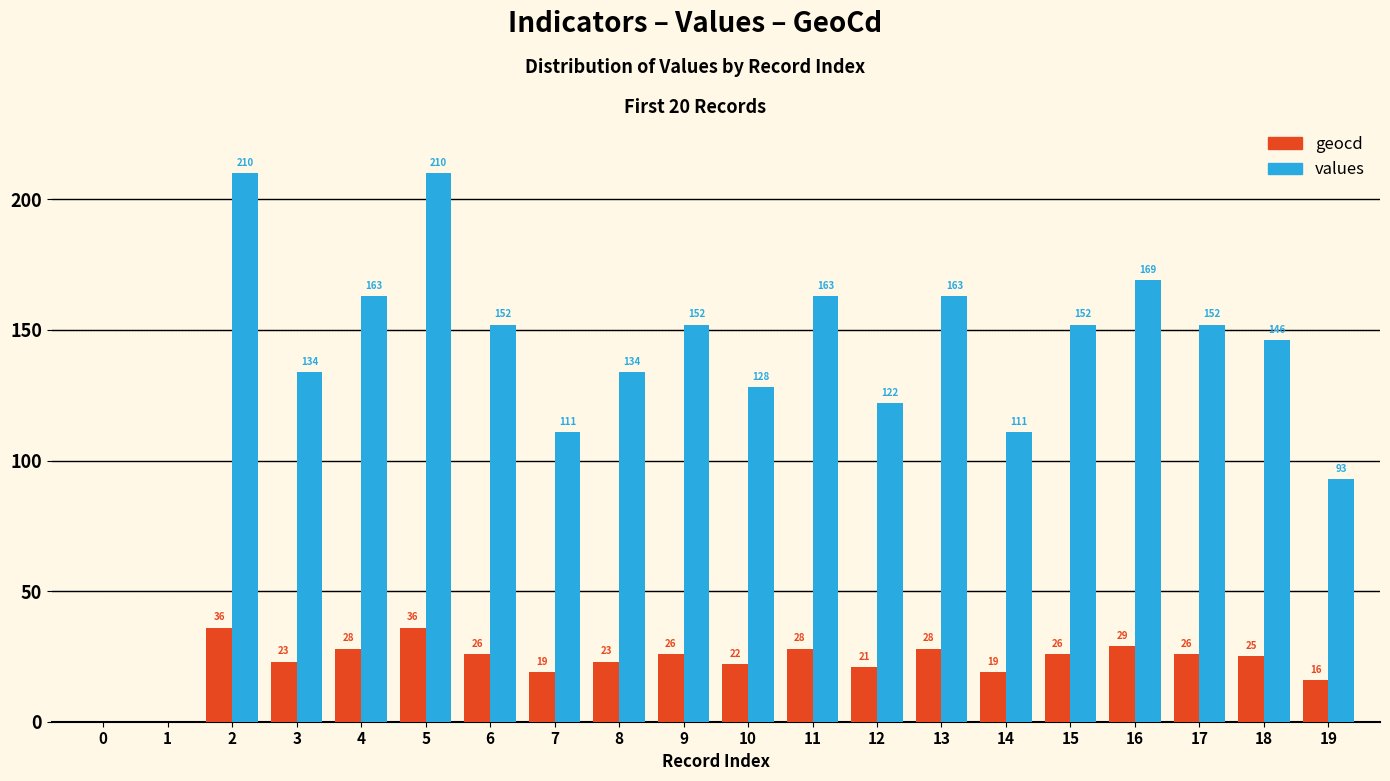

What is the total value across all series at 2?

246